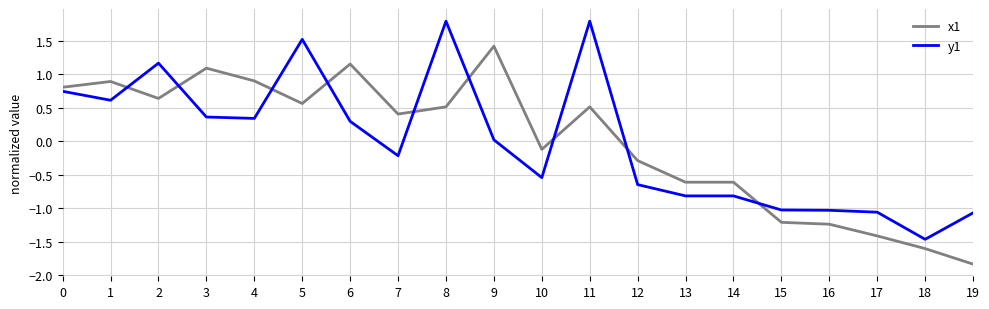

Does the chart have visible grid lines?

Yes